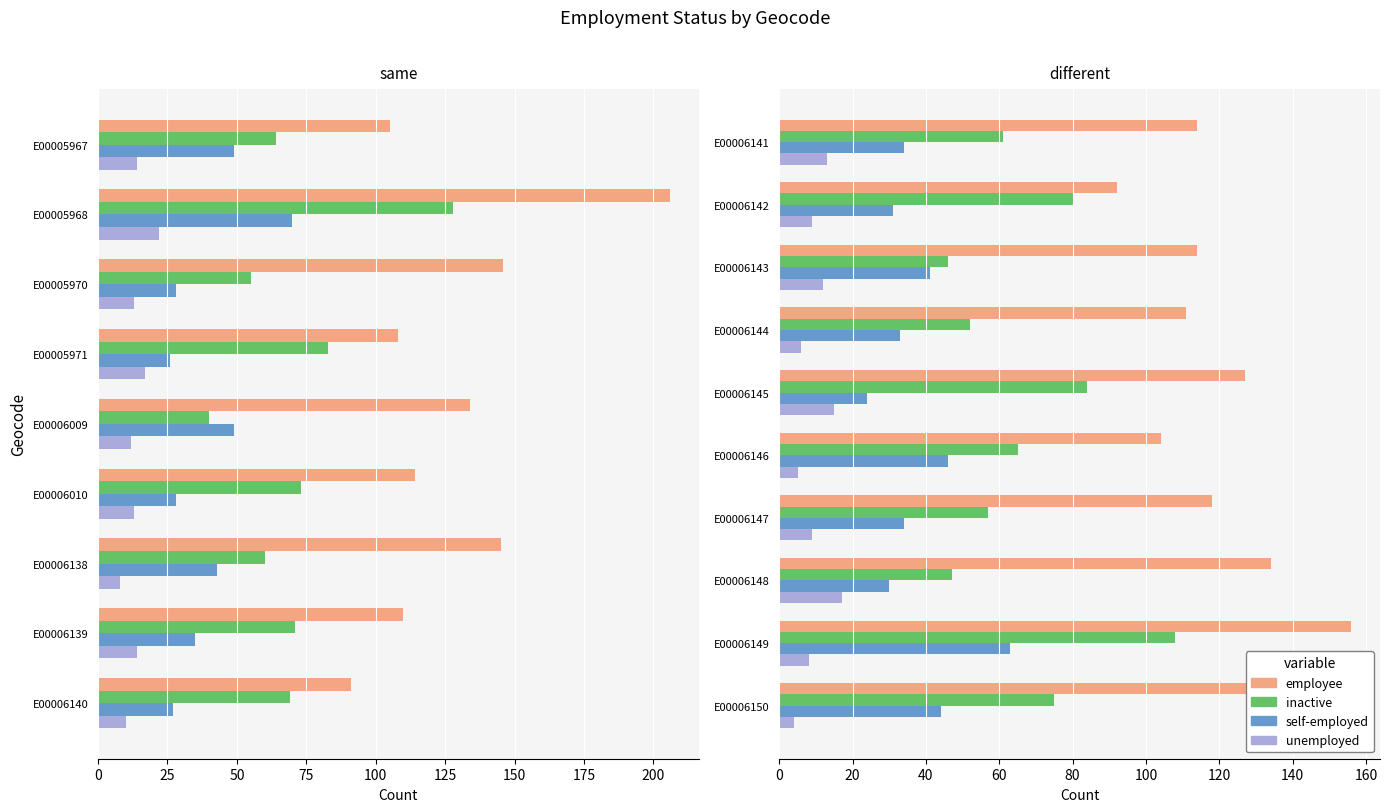

Rank the series by their average value, from highest to lowest.

employee, inactive, self-employed, unemployed